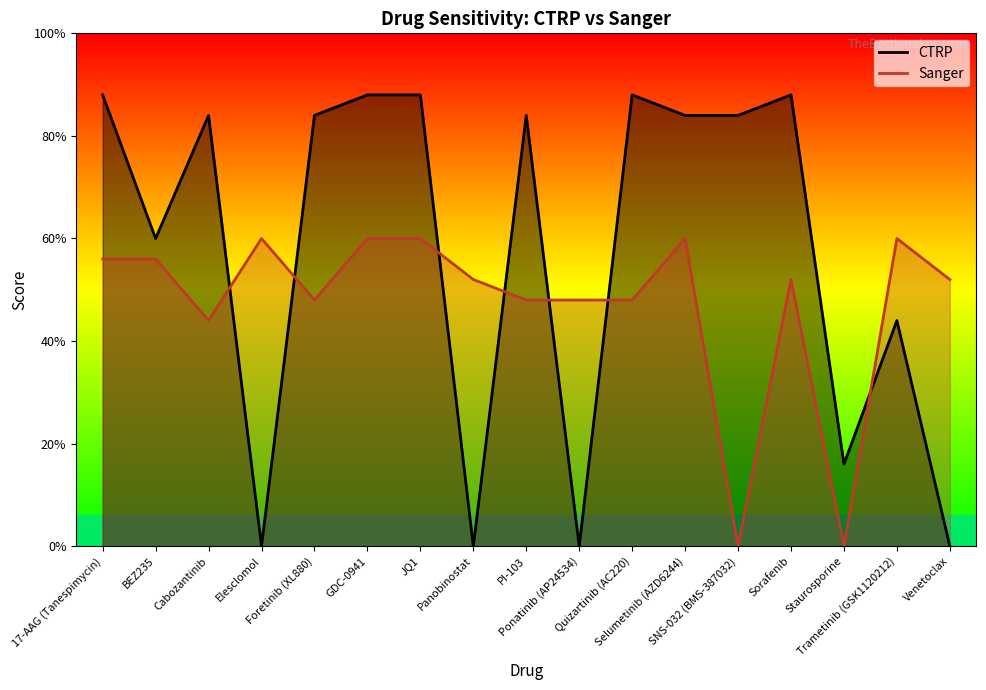

After their last crossing, which series has the higher values: Sanger or CTRP?

Sanger